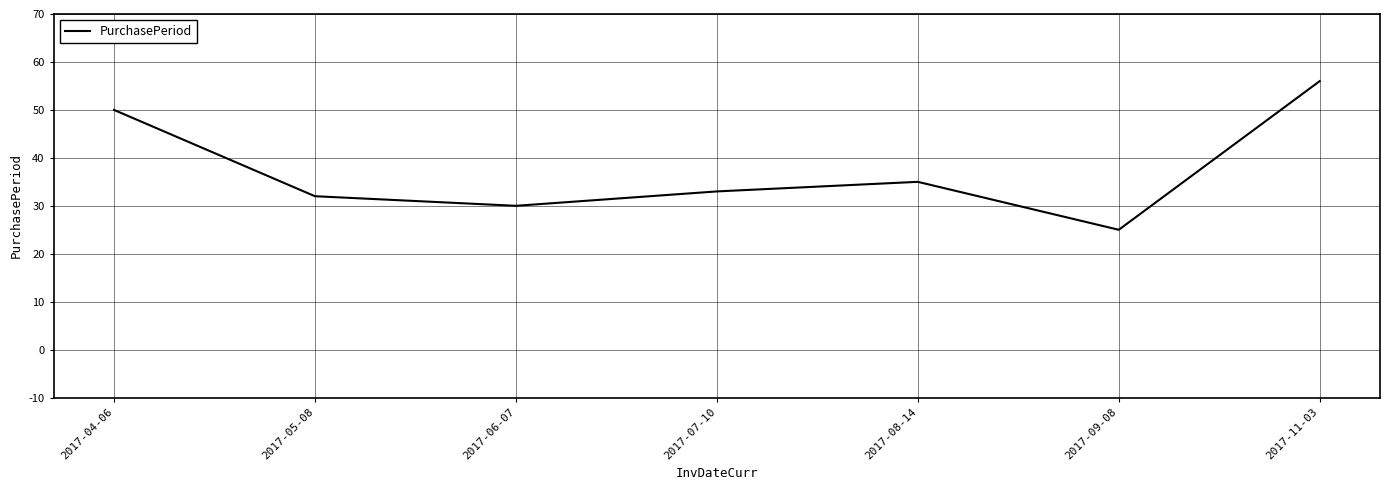

List the labels in order of value, smallest first.

2017-09-08, 2017-06-07, 2017-05-08, 2017-07-10, 2017-08-14, 2017-04-06, 2017-11-03